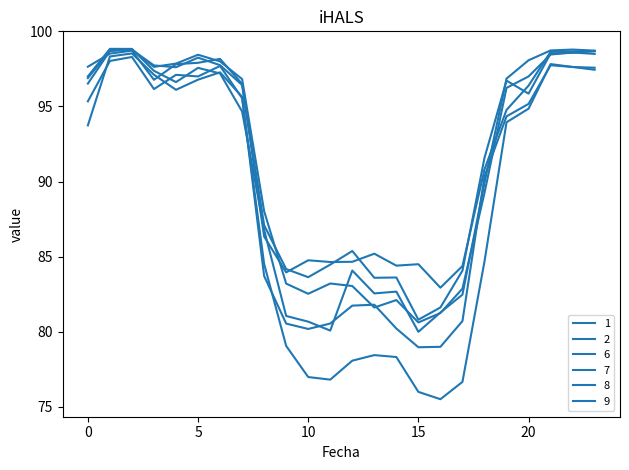

At which label does 9 first exceed 94?

1